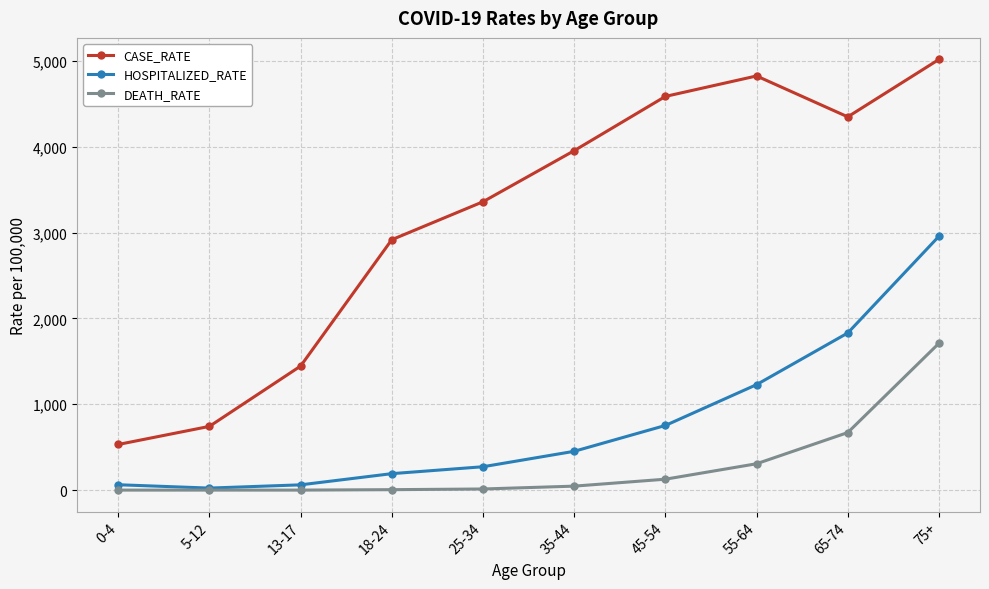

What value does the DEATH_RATE series have at 75+?

1710.4